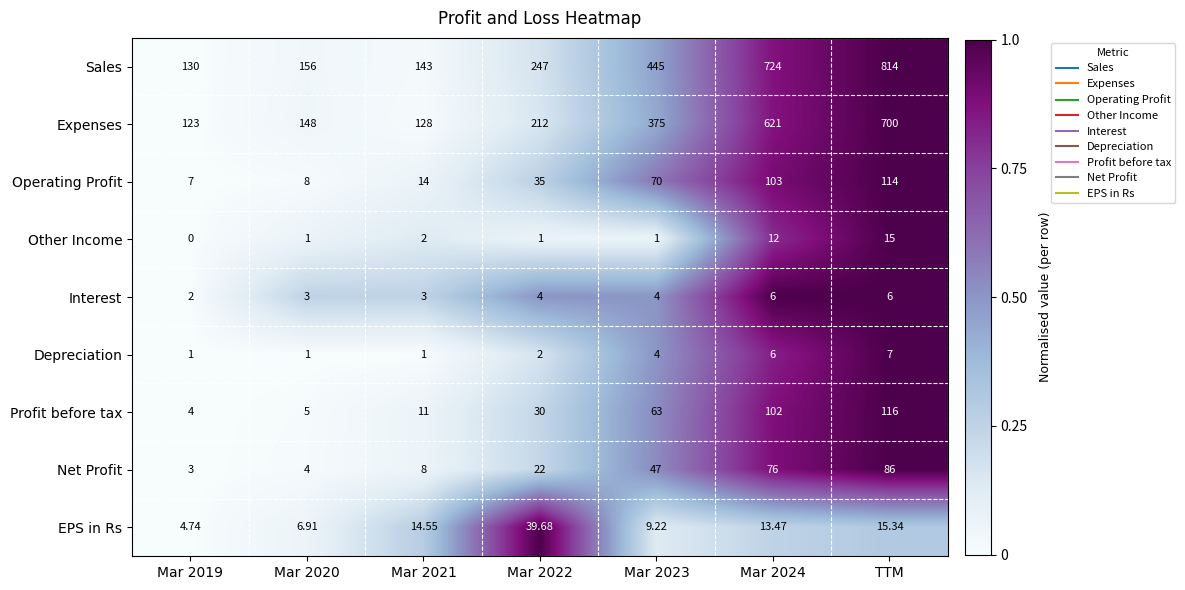

Count the number of data series in this chart.

9